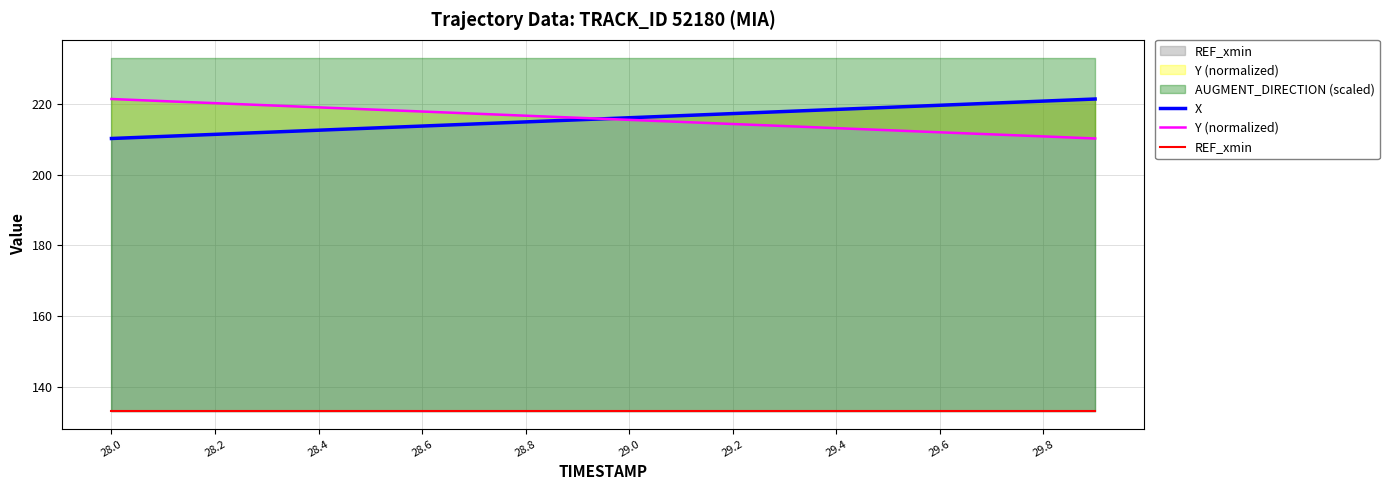

How many values in the X series are below 216?

10